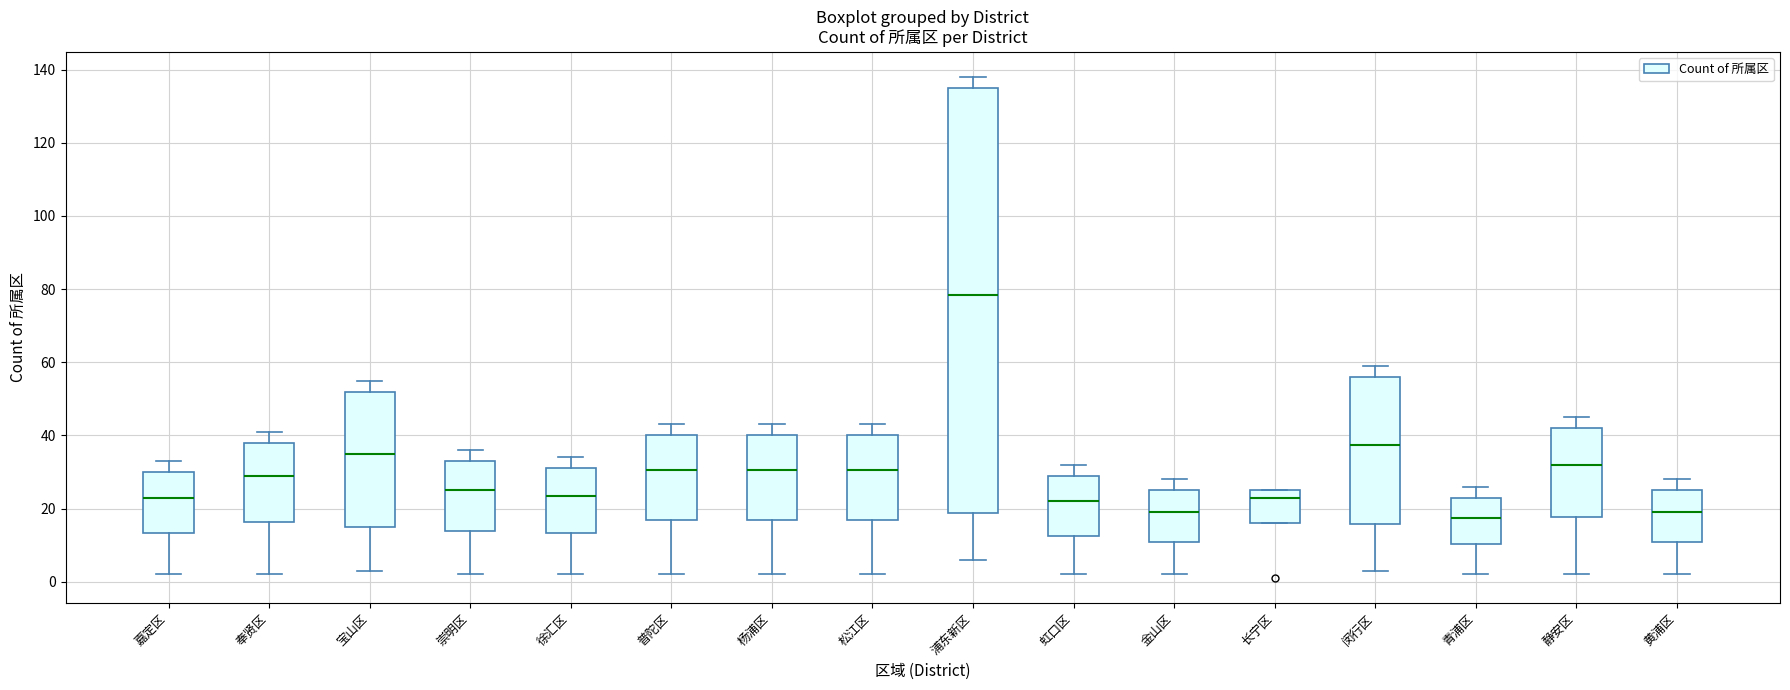

Where does the lower whisker of the box for 杨浦区 end on the y-axis? The values are not printed on the chart, so give them approximately, as read against the axis.

2